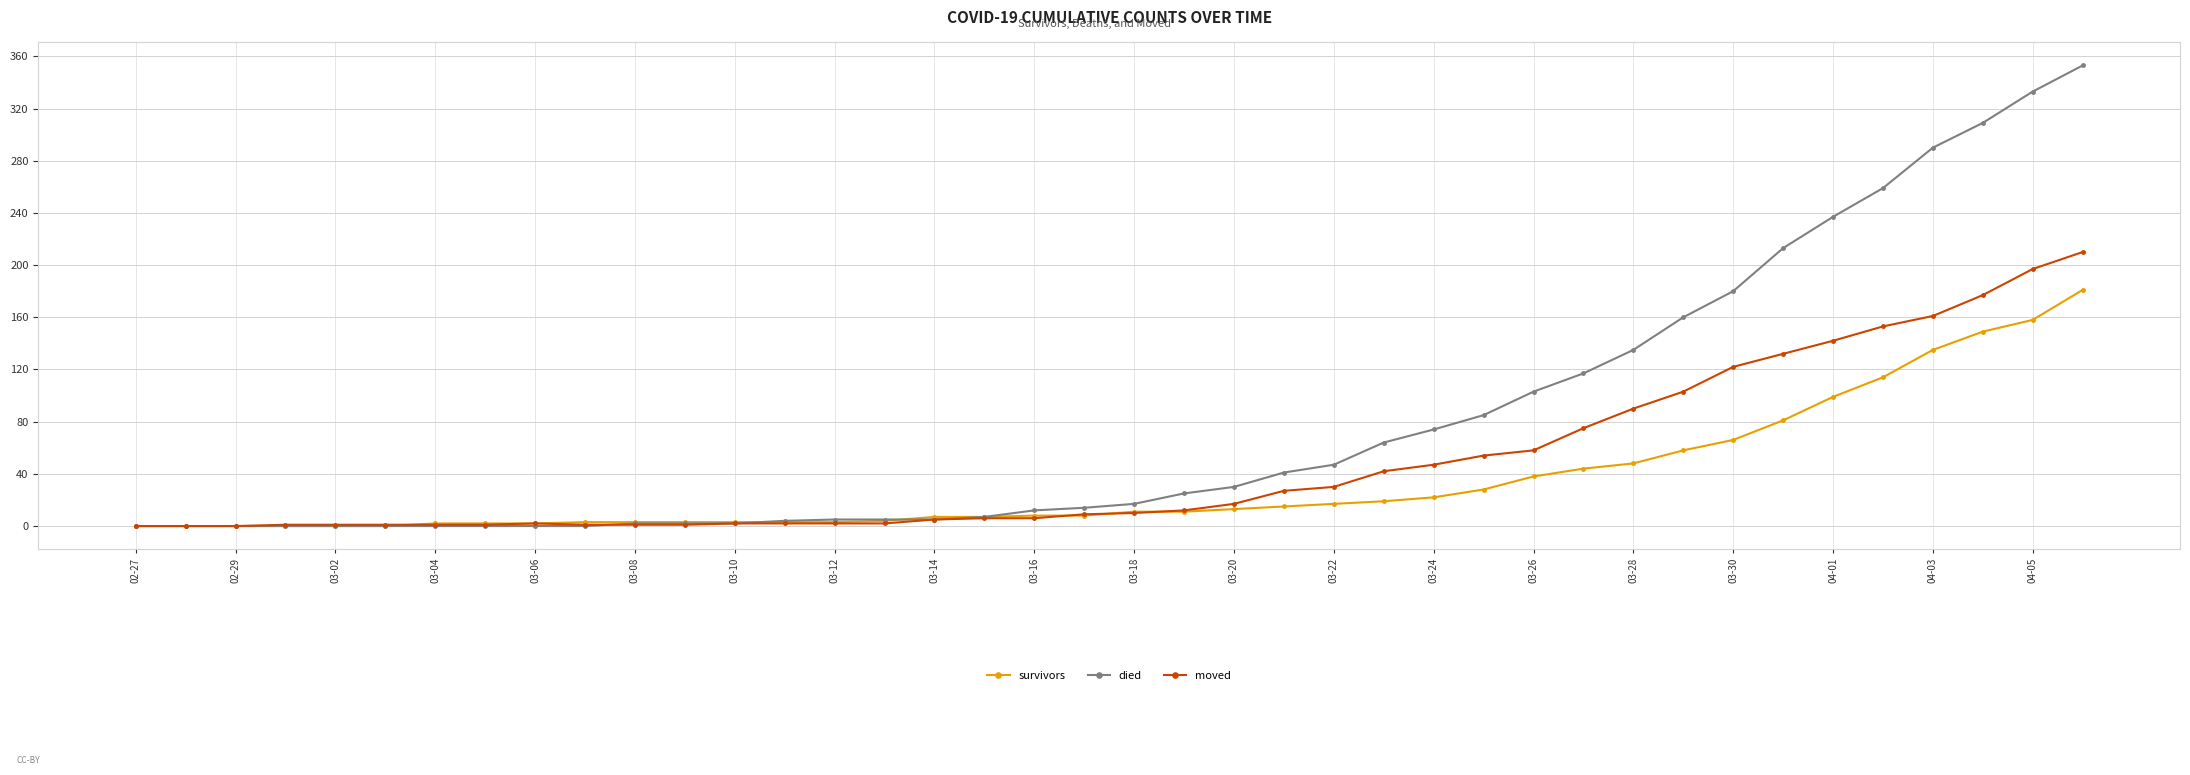

What is the greatest value displayed?

353